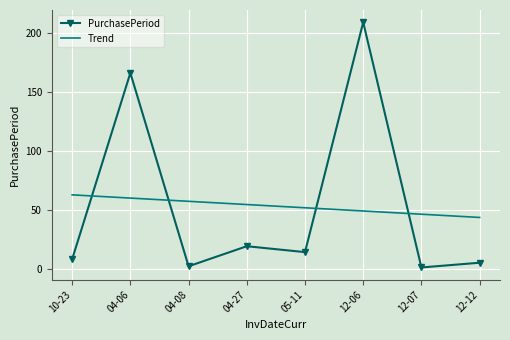

What is the spread (max minus min) of values at 12-06?

160.1